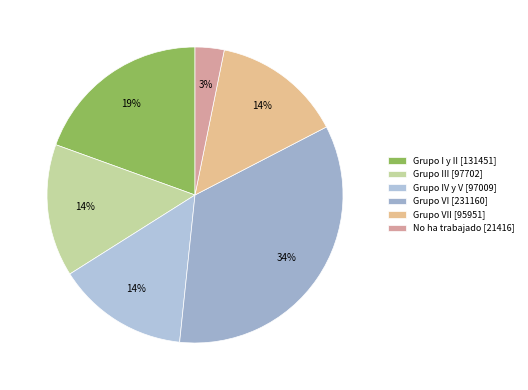

To the nearest percent, what is the average slice percentage?

17%